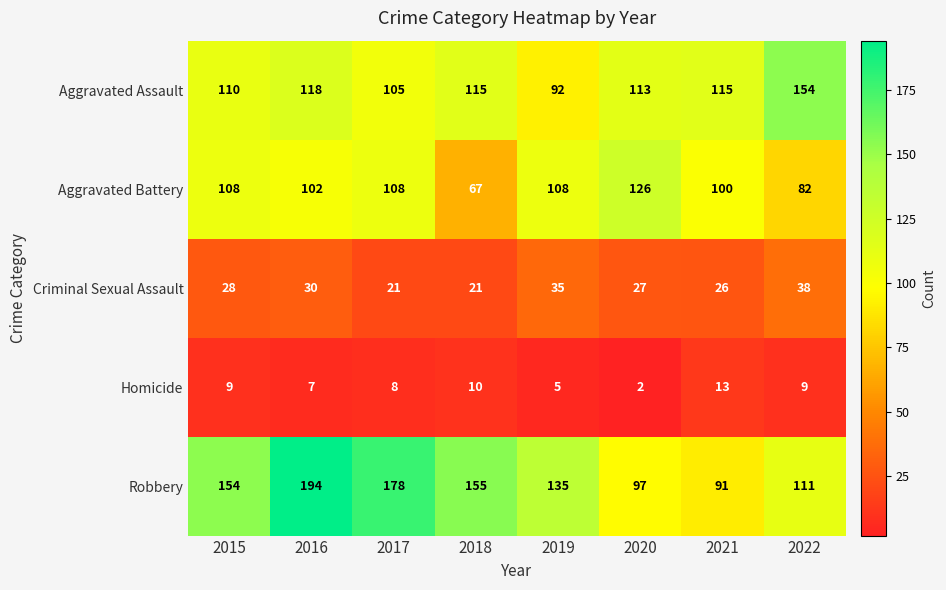

True or false: Aggravated Battery has a value of 82 at 2022.

True